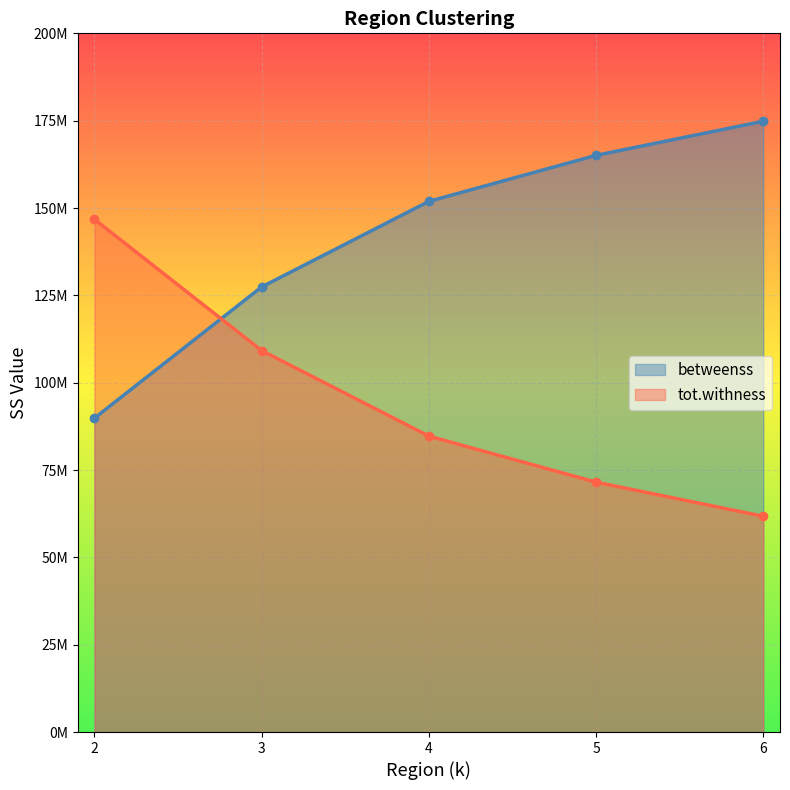

How many intersections are there between betweenss and tot.withness?

1